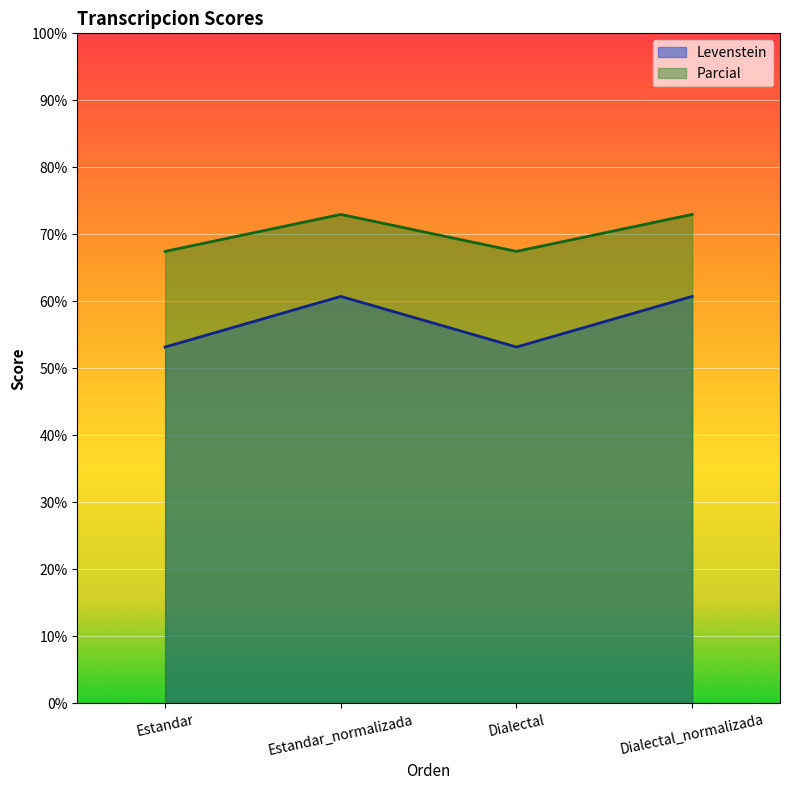

Reading left to right, extract all data points from this chart.

Levenstein: 53.2	60.7	53.2	60.7
Parcial: 67.5	73.0	67.5	73.0